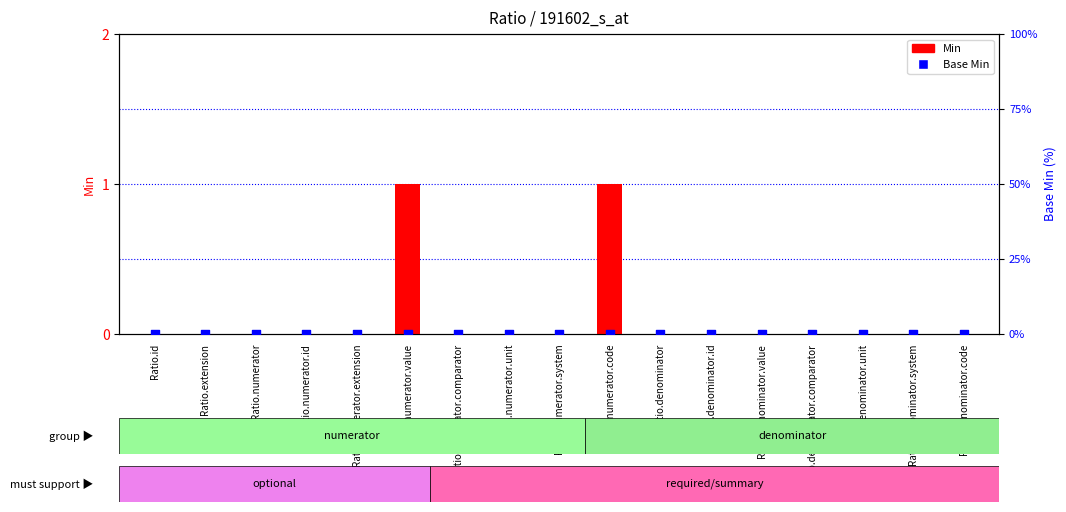

At how many categories does at least one series exceed 0?

2